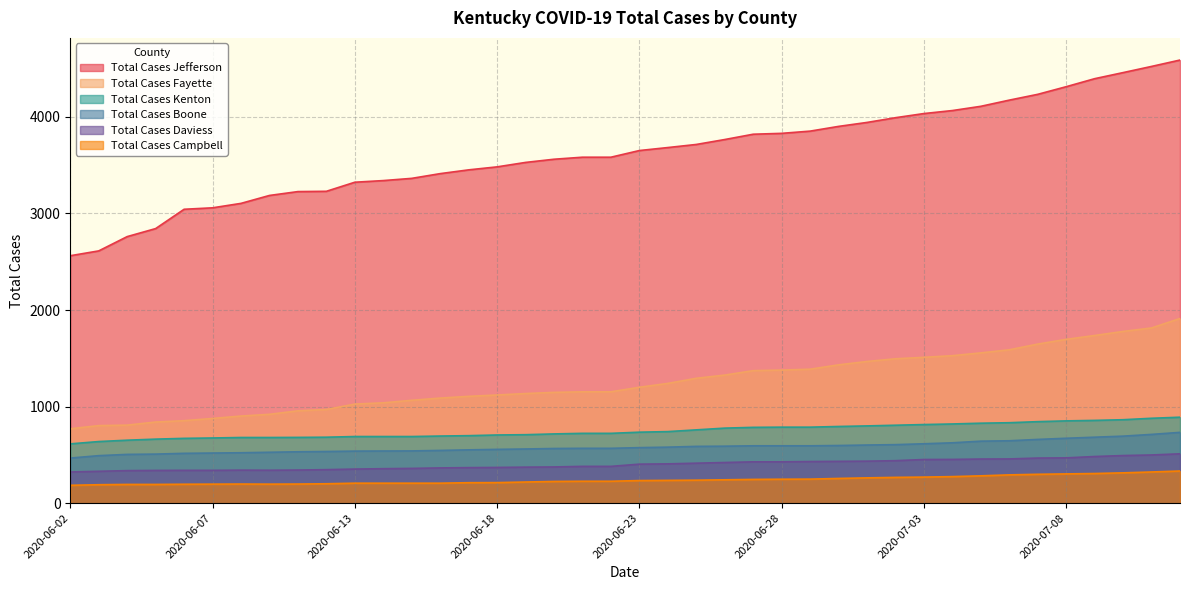

What is the label of the 4th point from the left?

2020-06-05